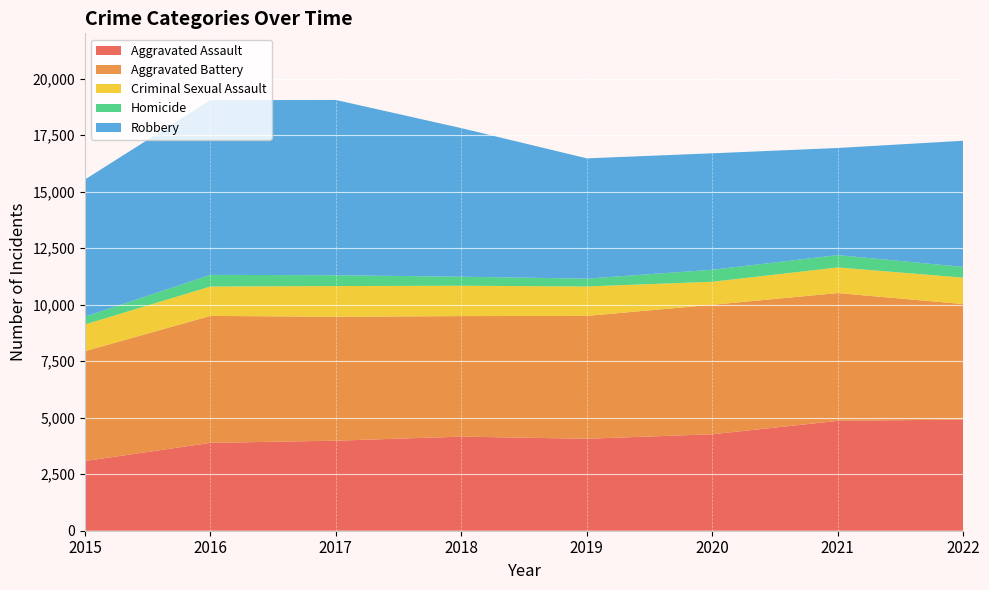

Reading right to left, list all the values displayed in this chart.

Aggravated Assault: 2022=4918	2021=4859	2020=4267	2019=4068	2018=4162	2017=3982	2016=3886	2015=3083
Aggravated Battery: 2022=5108	2021=5653	2020=5727	2019=5434	2018=5332	2017=5481	2016=5616	2015=4859
Criminal Sexual Assault: 2022=1168	2021=1133	2020=1018	2019=1301	2018=1342	2017=1358	2016=1300	2015=1181
Homicide: 2022=474	2021=546	2020=531	2019=347	2018=399	2017=479	2016=515	2015=345
Robbery: 2022=5581	2021=4738	2020=5150	2019=5321	2018=6573	2017=7753	2016=7727	2015=6066